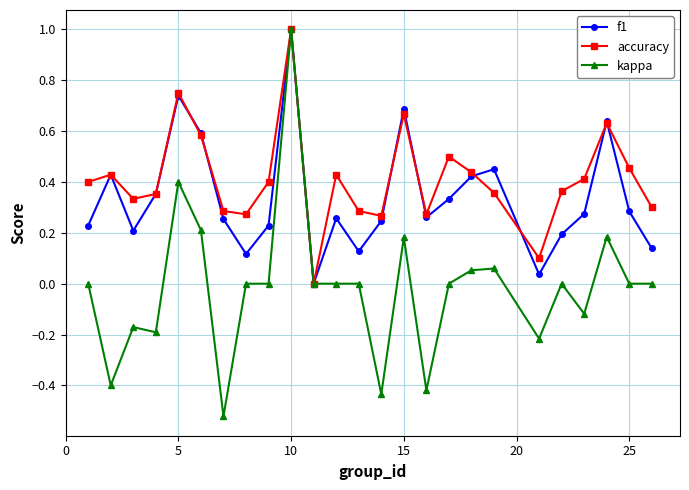

Which series has the largest total across all categories?

accuracy